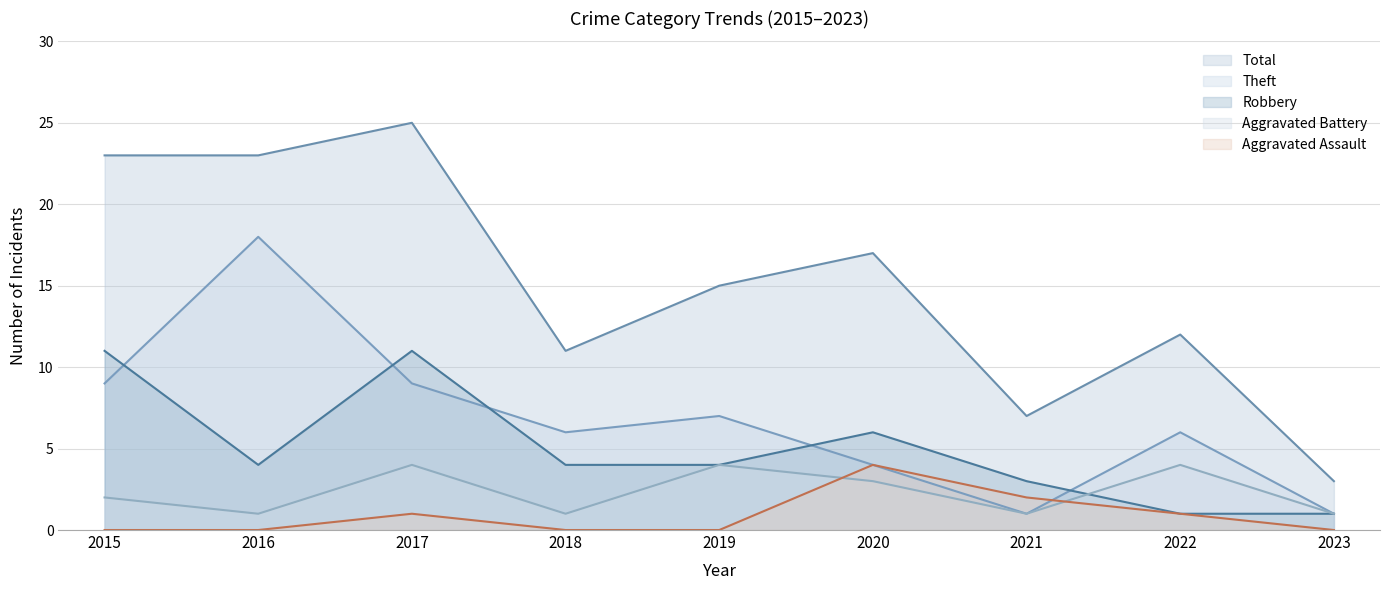

True or false: Robbery and Total intersect in this chart.

False